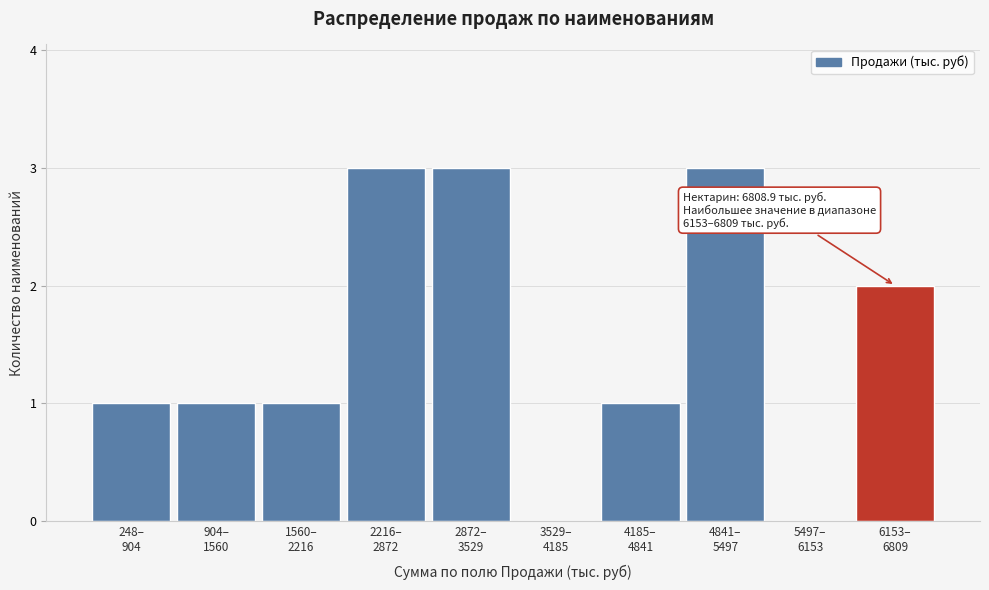

What is the greatest value displayed?

3